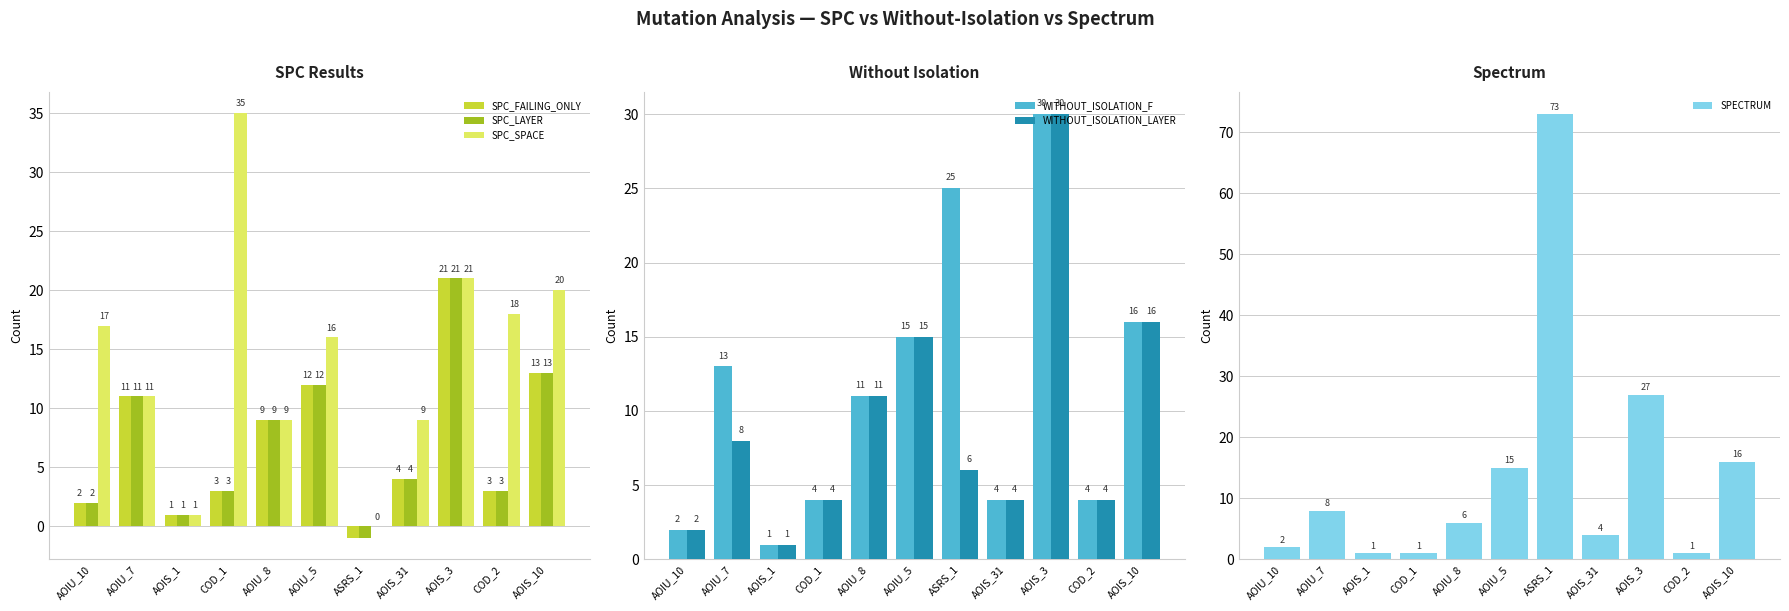

What are all the series names shown in the legend?

SPC_FAILING_ONLY, SPC_LAYER, SPC_SPACE, WITHOUT_ISOLATION_F, WITHOUT_ISOLATION_LAYER, SPECTRUM